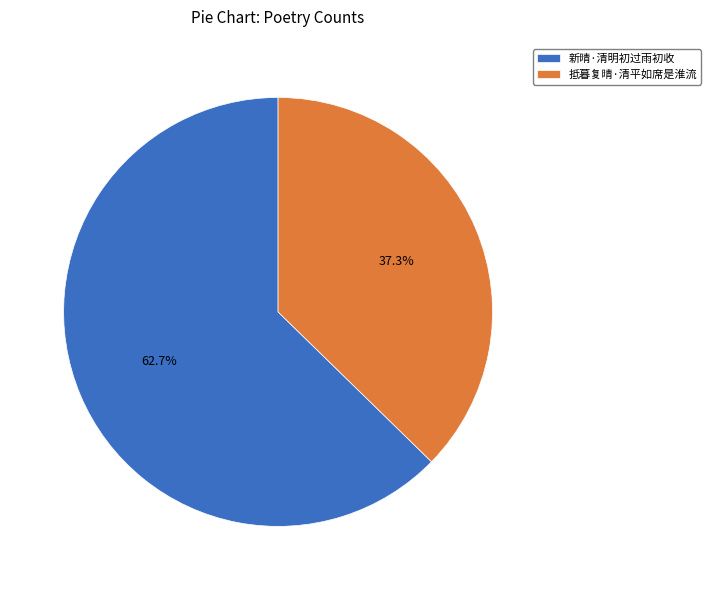

Count the number of slices in the pie.

2